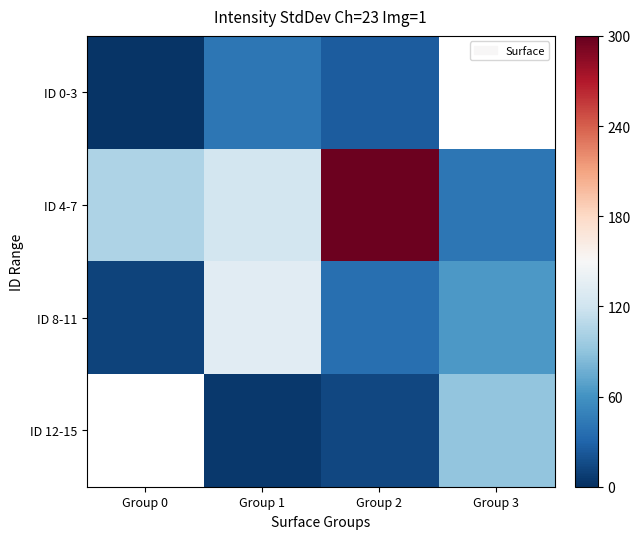

What is the total value across all series at Group 3?

230.5